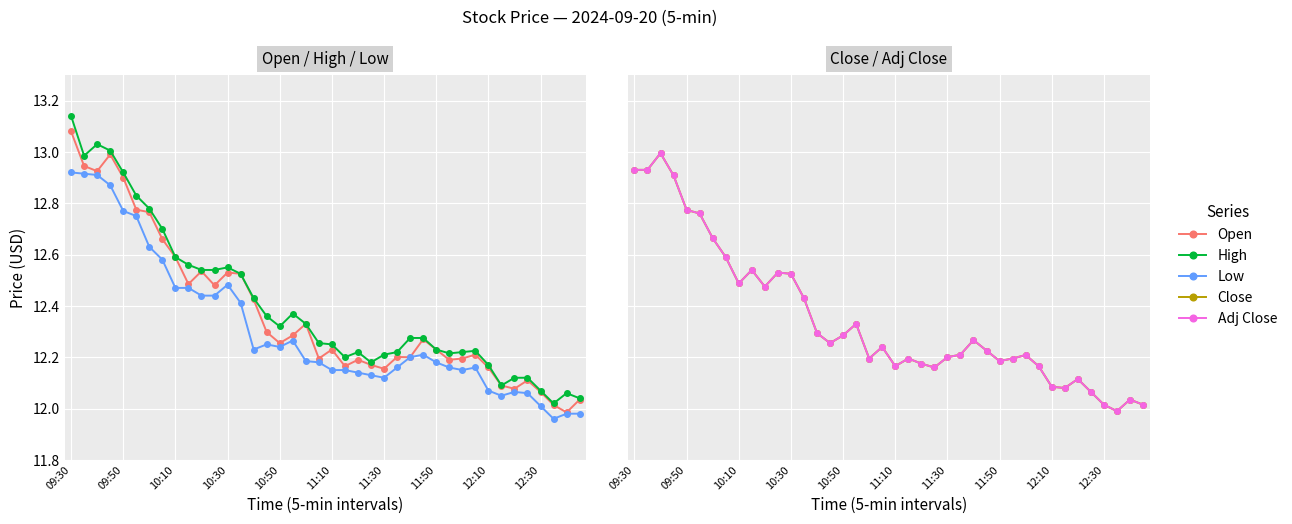

What is the average value of the Close series?

12.3